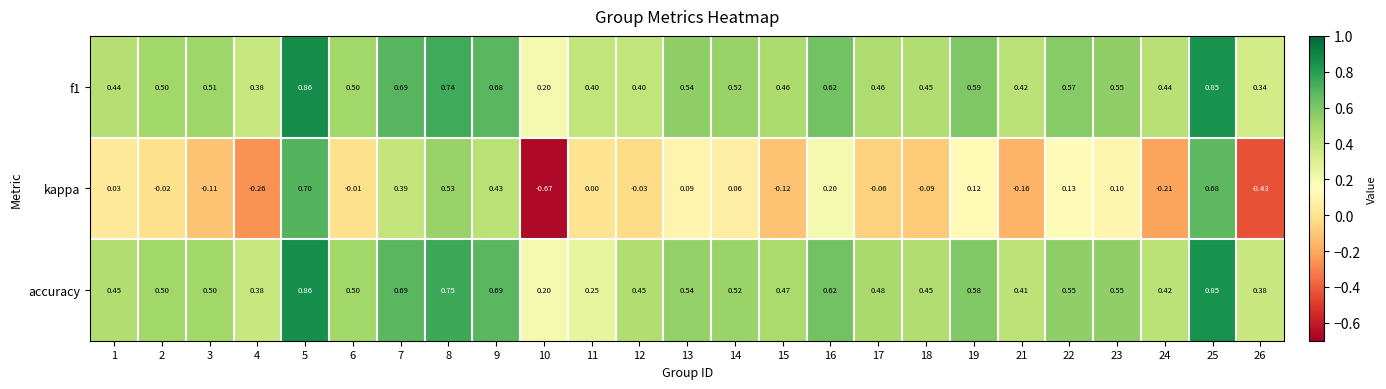

Between 6 and 16, which series saw the biggest shift?

kappa